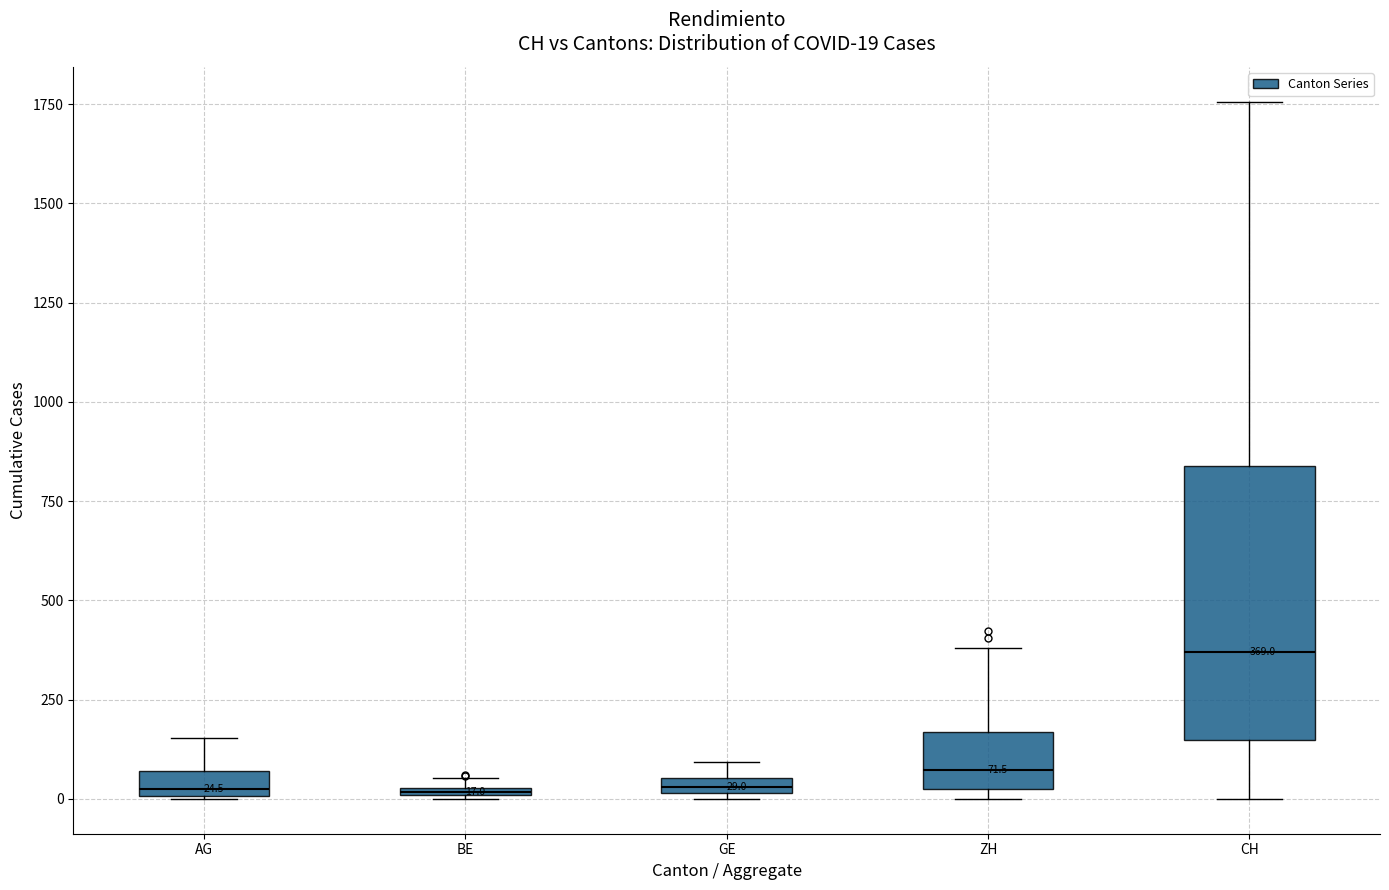

Which box is the tallest, from its lower edge to its upper edge?

CH